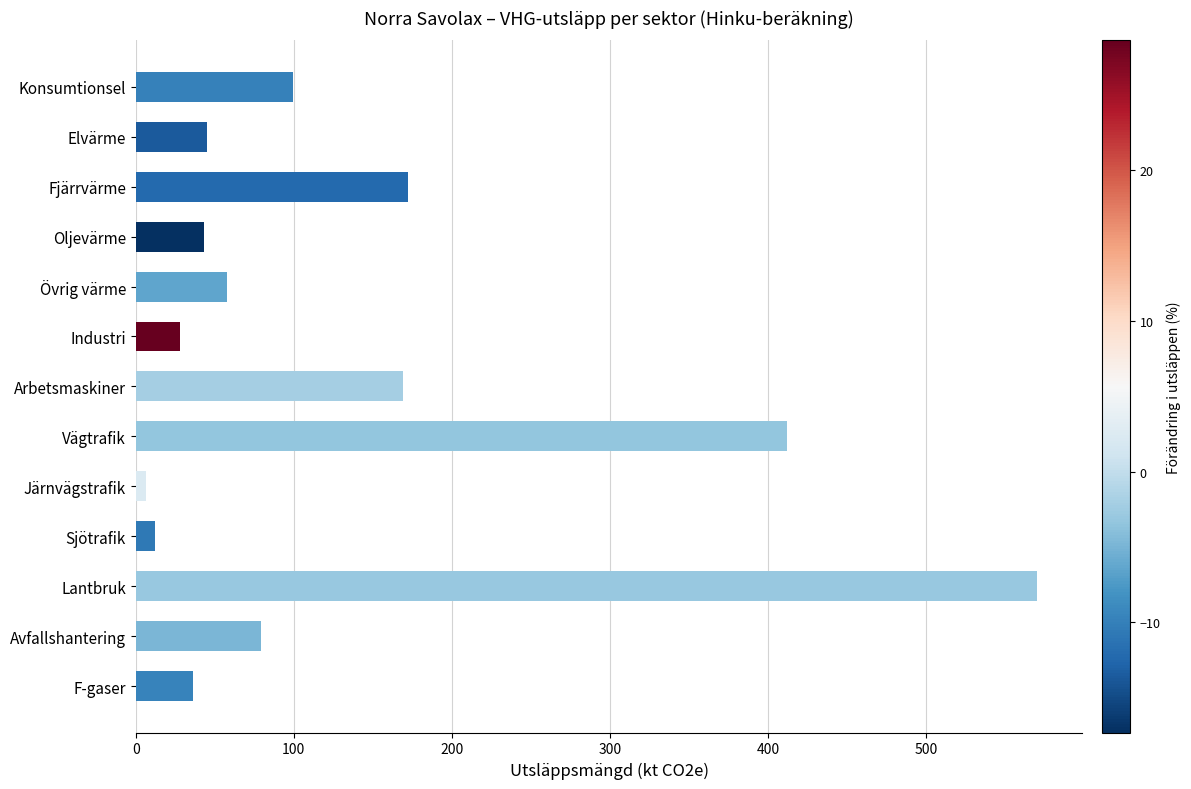

What is the difference between the maximum and second lowest values?

557.9